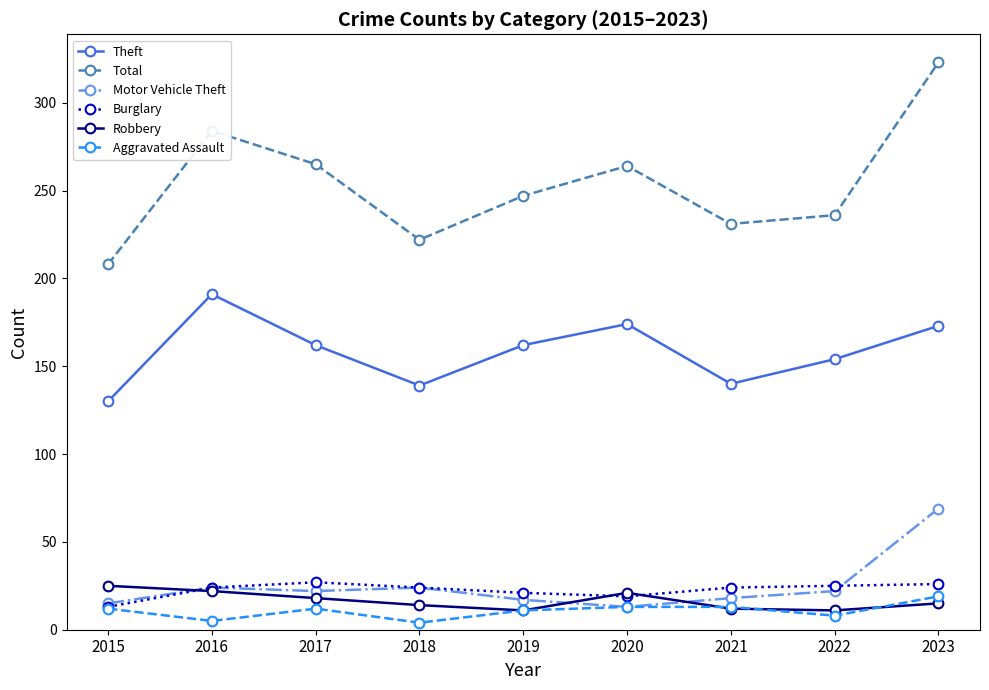

What is the smallest value displayed?

4